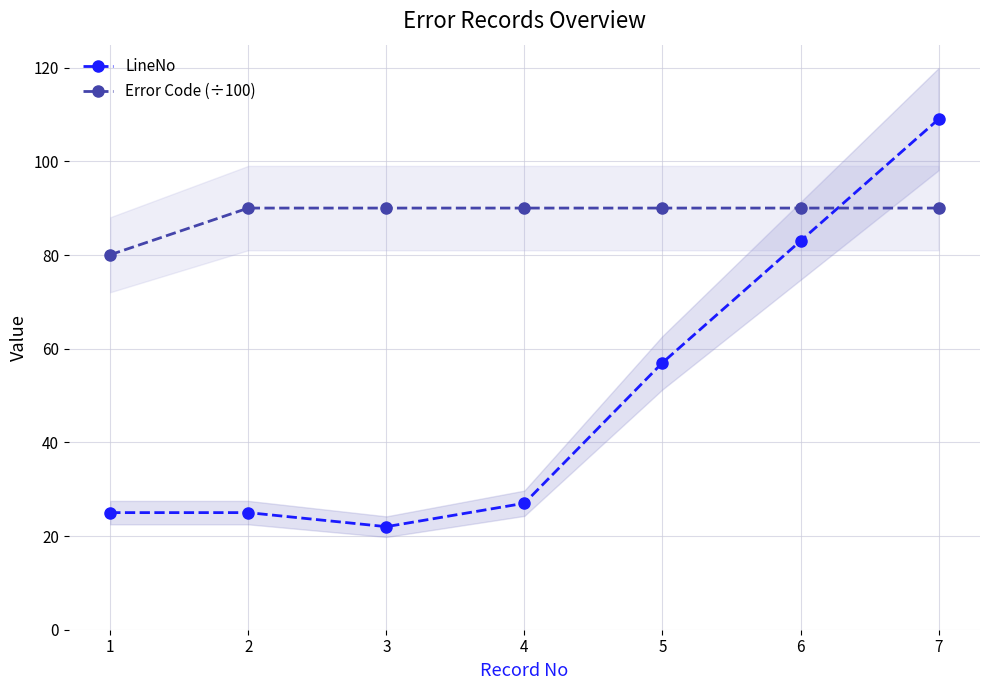

Which has a higher value, 6 or 3?

6